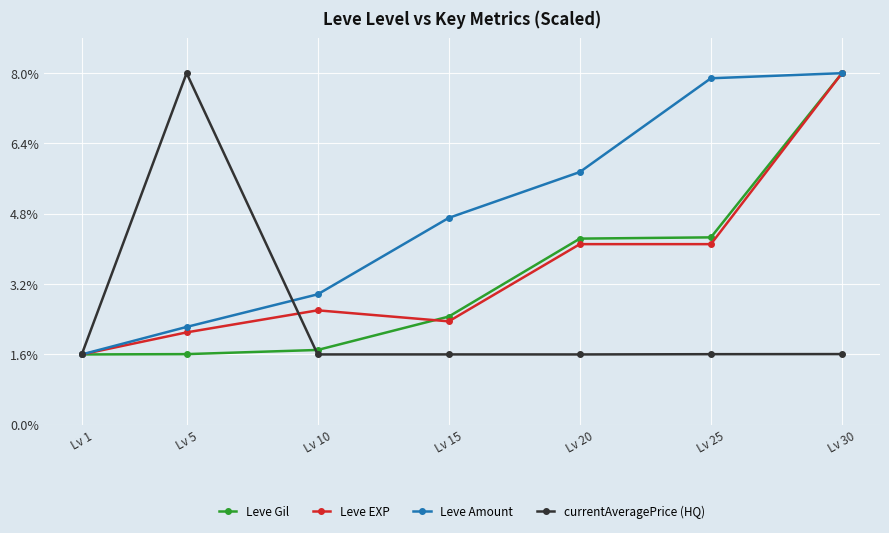

How many interior local peaks does the Leve EXP series have?

1